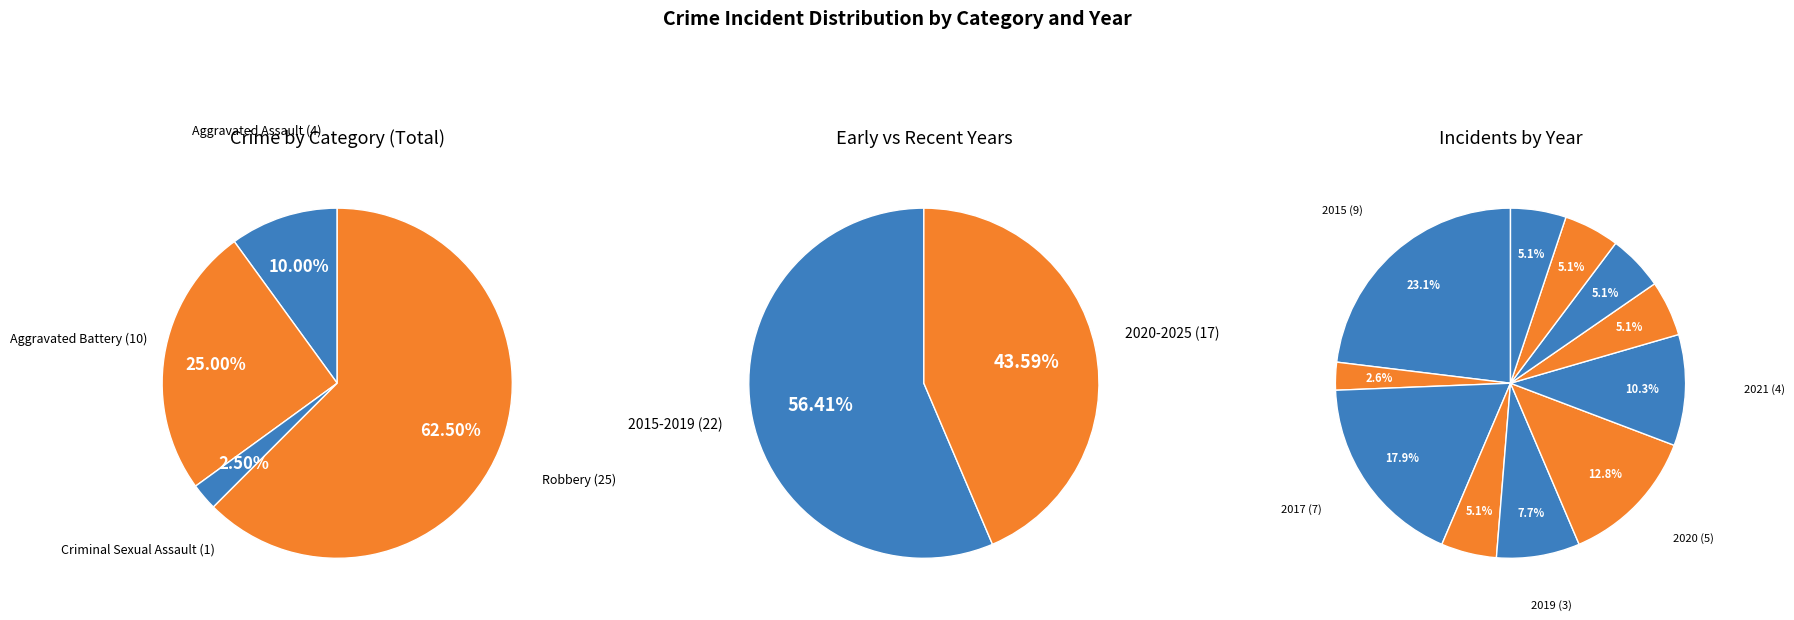

How many segments does this pie chart have?

11